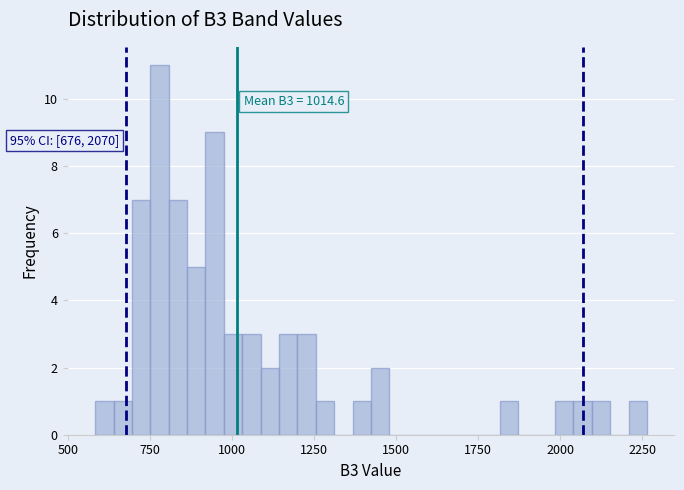

Read against the x-axis, roughly where is the centre of the tallest bar?

800